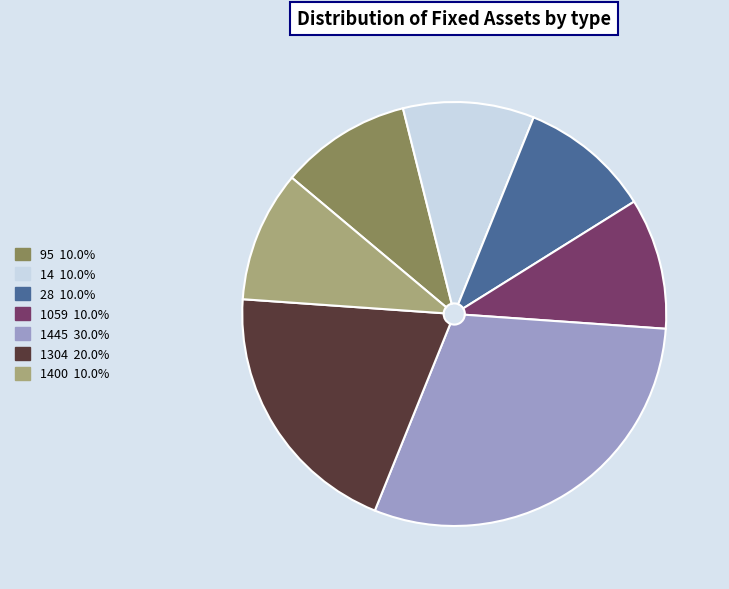

Does any single category account for the majority?

No